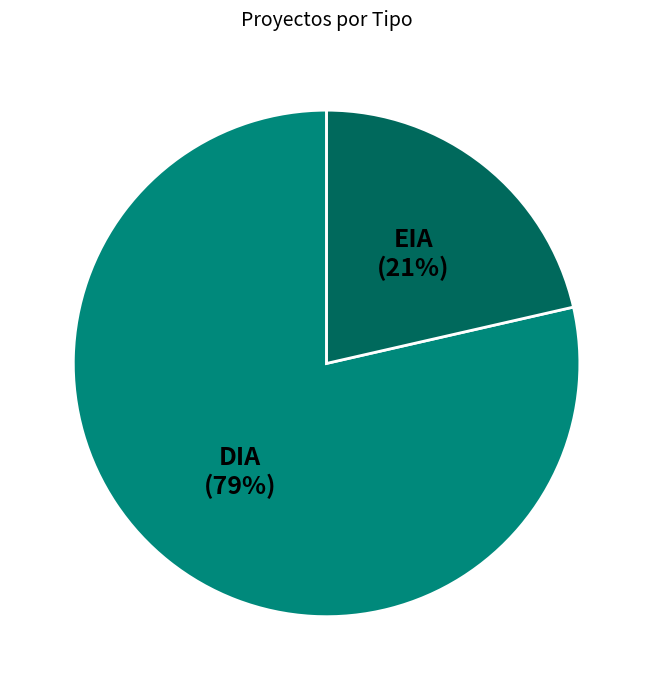

Is there a majority slice in this chart?

Yes